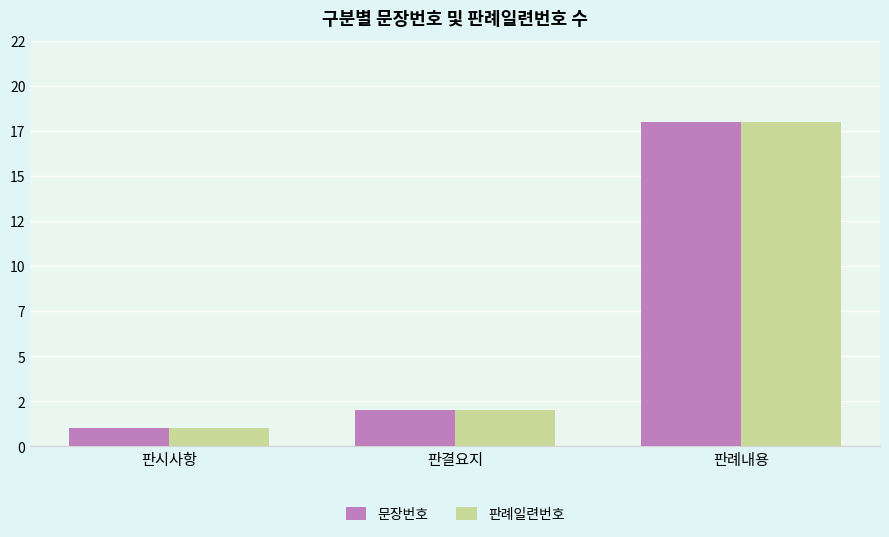

What are all the series names shown in the legend?

문장번호, 판례일련번호